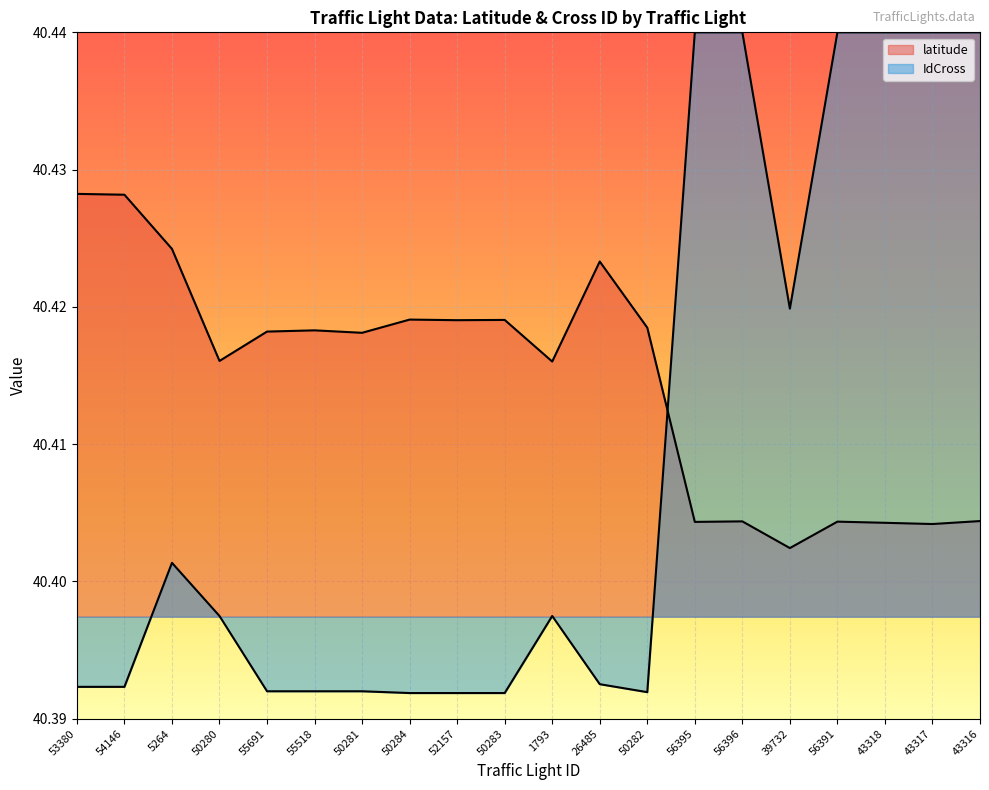

Which has a higher value, 56395 or 55691?

55691